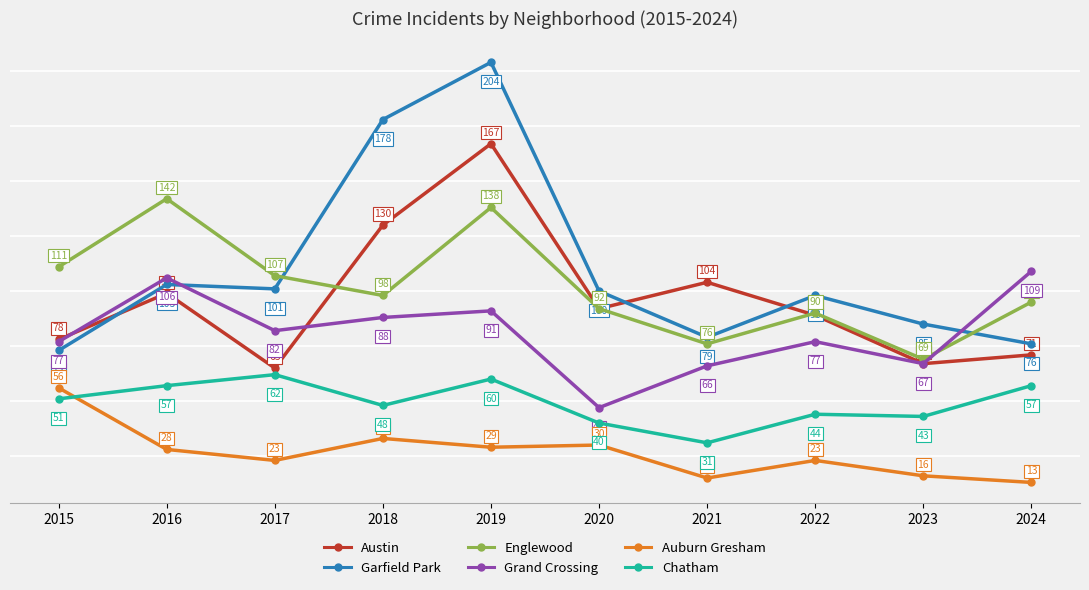

Reading left to right, extract all data points from this chart.

Austin: 2015=78	2016=99	2017=65	2018=130	2019=167	2020=92	2021=104	2022=89	2023=67	2024=71
Garfield Park: 2015=73	2016=103	2017=101	2018=178	2019=204	2020=100	2021=79	2022=98	2023=85	2024=76
Englewood: 2015=111	2016=142	2017=107	2018=98	2019=138	2020=92	2021=76	2022=90	2023=69	2024=95
Grand Crossing: 2015=77	2016=106	2017=82	2018=88	2019=91	2020=47	2021=66	2022=77	2023=67	2024=109
Auburn Gresham: 2015=56	2016=28	2017=23	2018=33	2019=29	2020=30	2021=15	2022=23	2023=16	2024=13
Chatham: 2015=51	2016=57	2017=62	2018=48	2019=60	2020=40	2021=31	2022=44	2023=43	2024=57